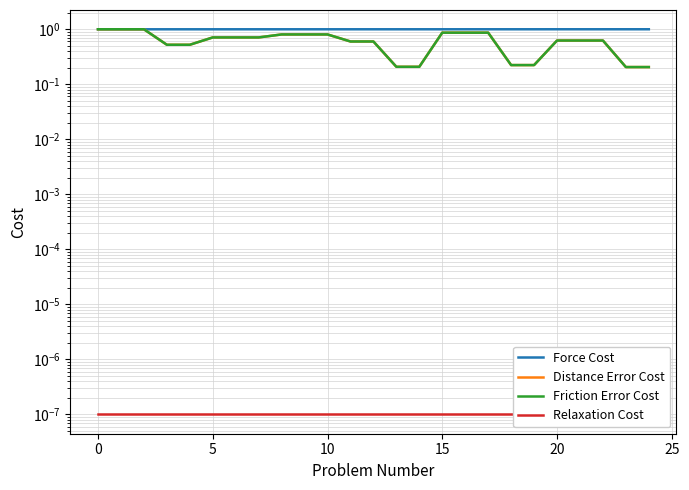

List the series in order of their peak value, highest first.

Force Cost, Distance Error Cost, Friction Error Cost, Relaxation Cost